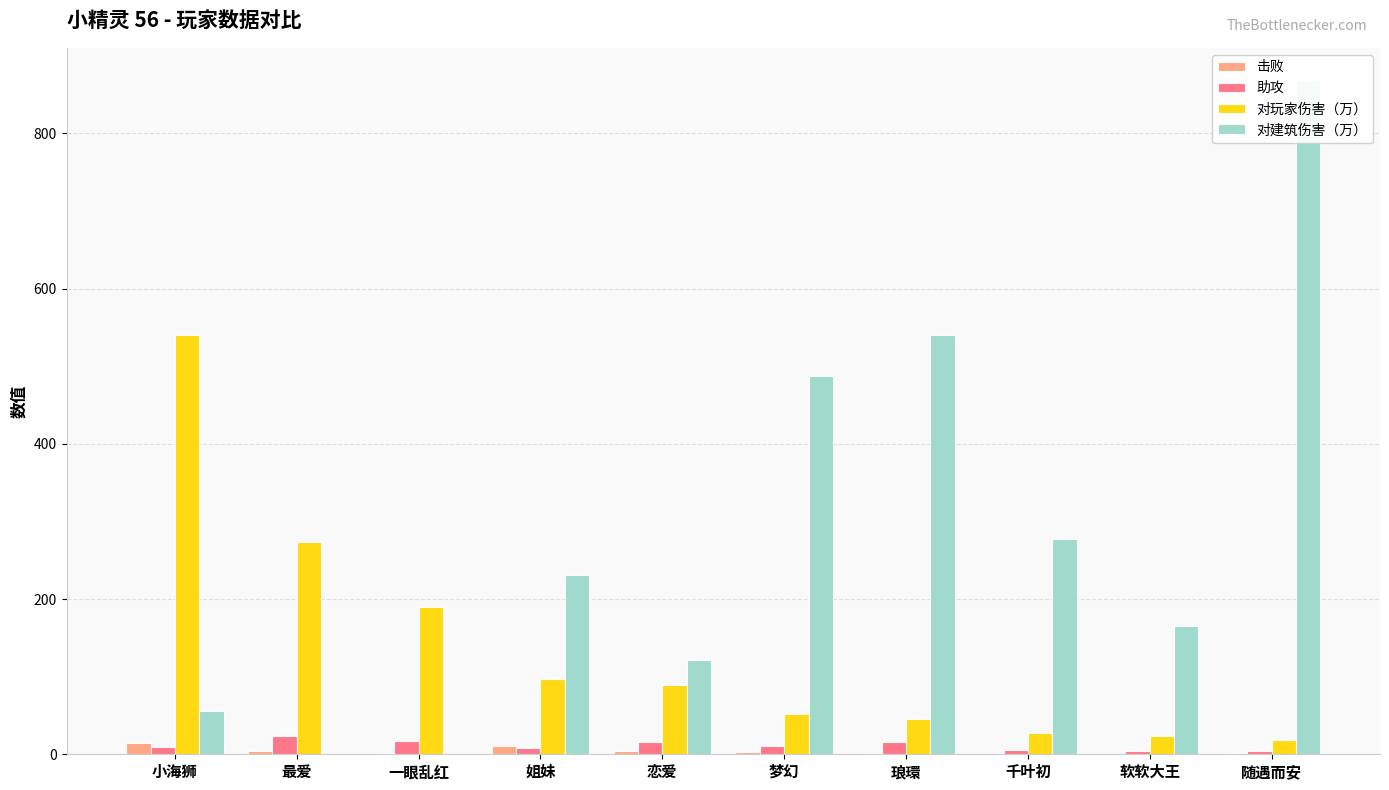

At which category is the sum across all series the highest?

随遇而安